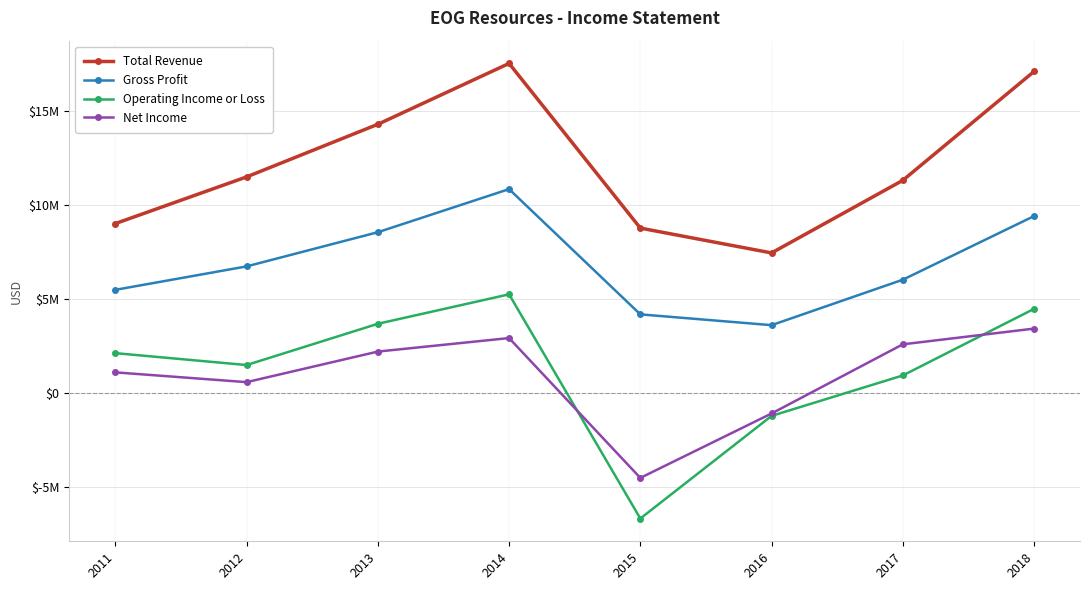

What are all the series names shown in the legend?

Total Revenue, Gross Profit, Operating Income or Loss, Net Income